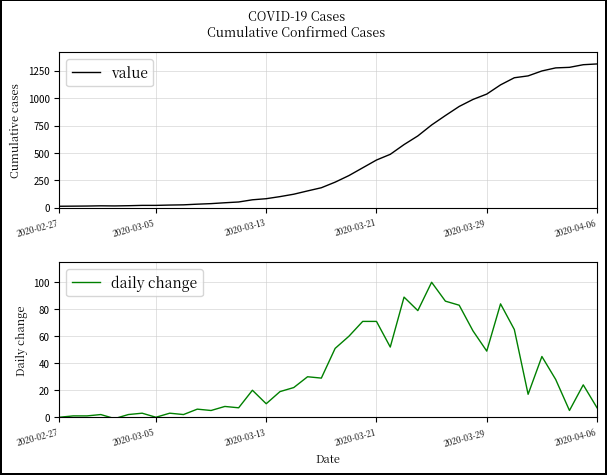

What is the difference between the daily change values at 11 and 34?

12